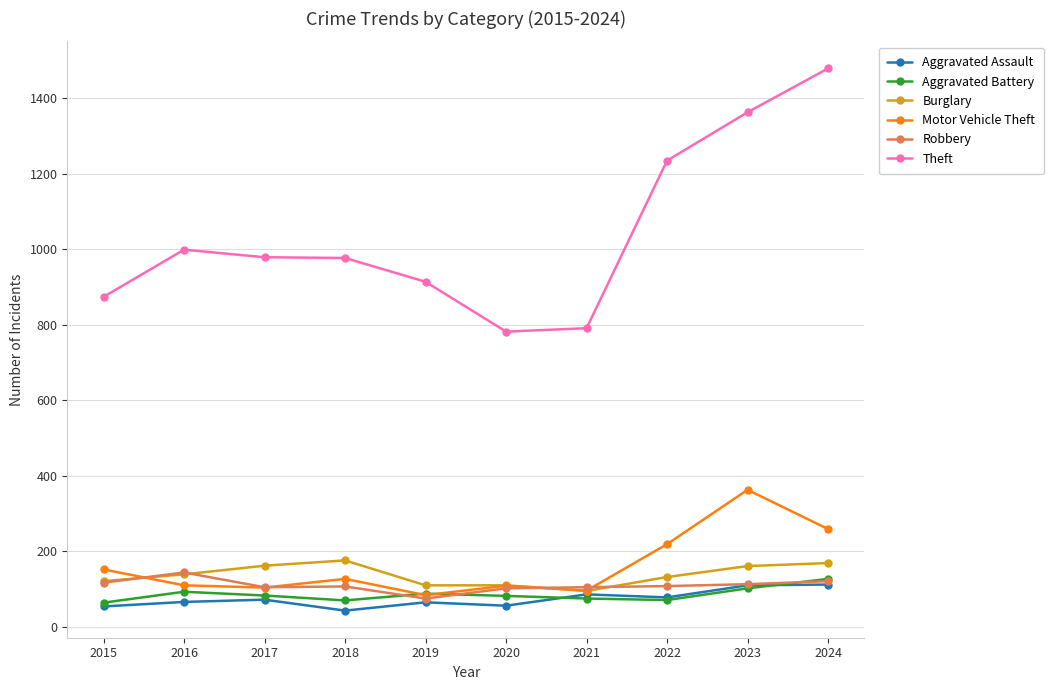

How many values in the Robbery series are below 108?

5